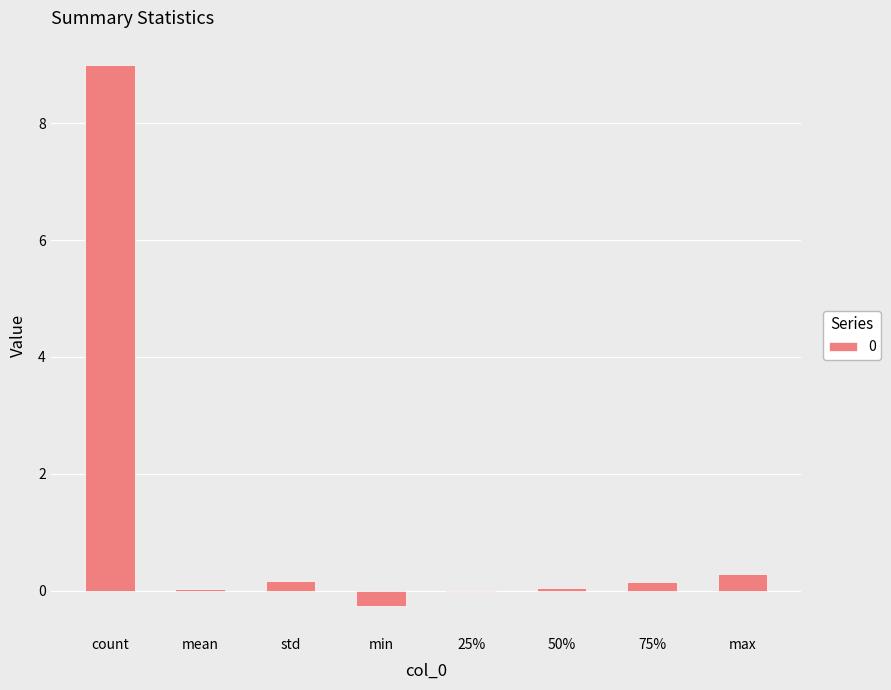

At which category does the chart reach its peak across all series?

count